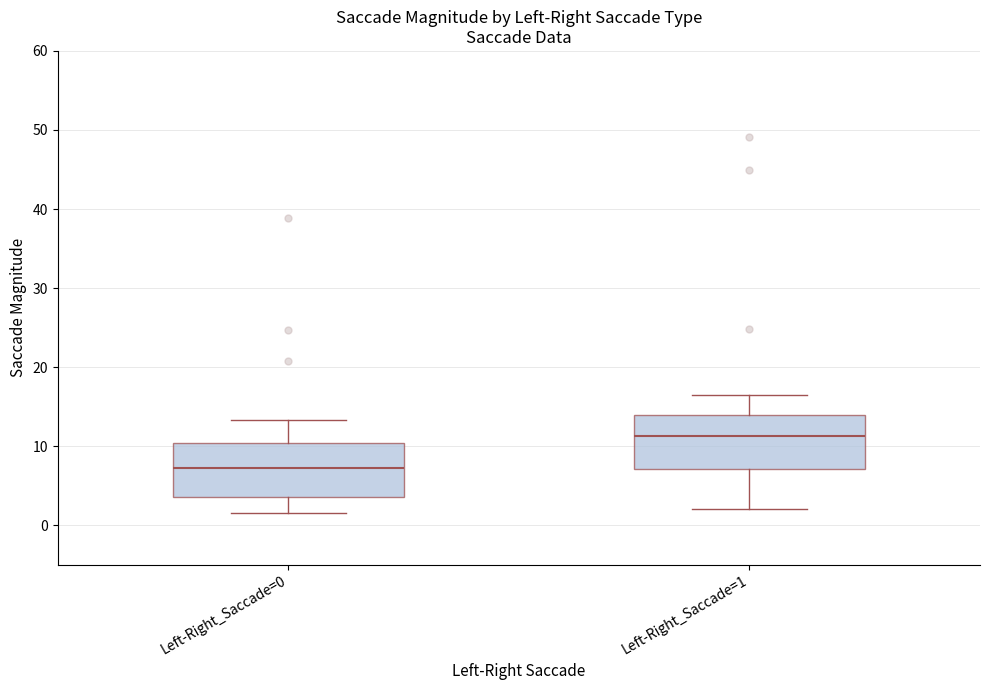

Where does the upper whisker of the box for Left-Right_Saccade=1 end on the y-axis? The values are not printed on the chart, so give them approximately, as read against the axis.

16